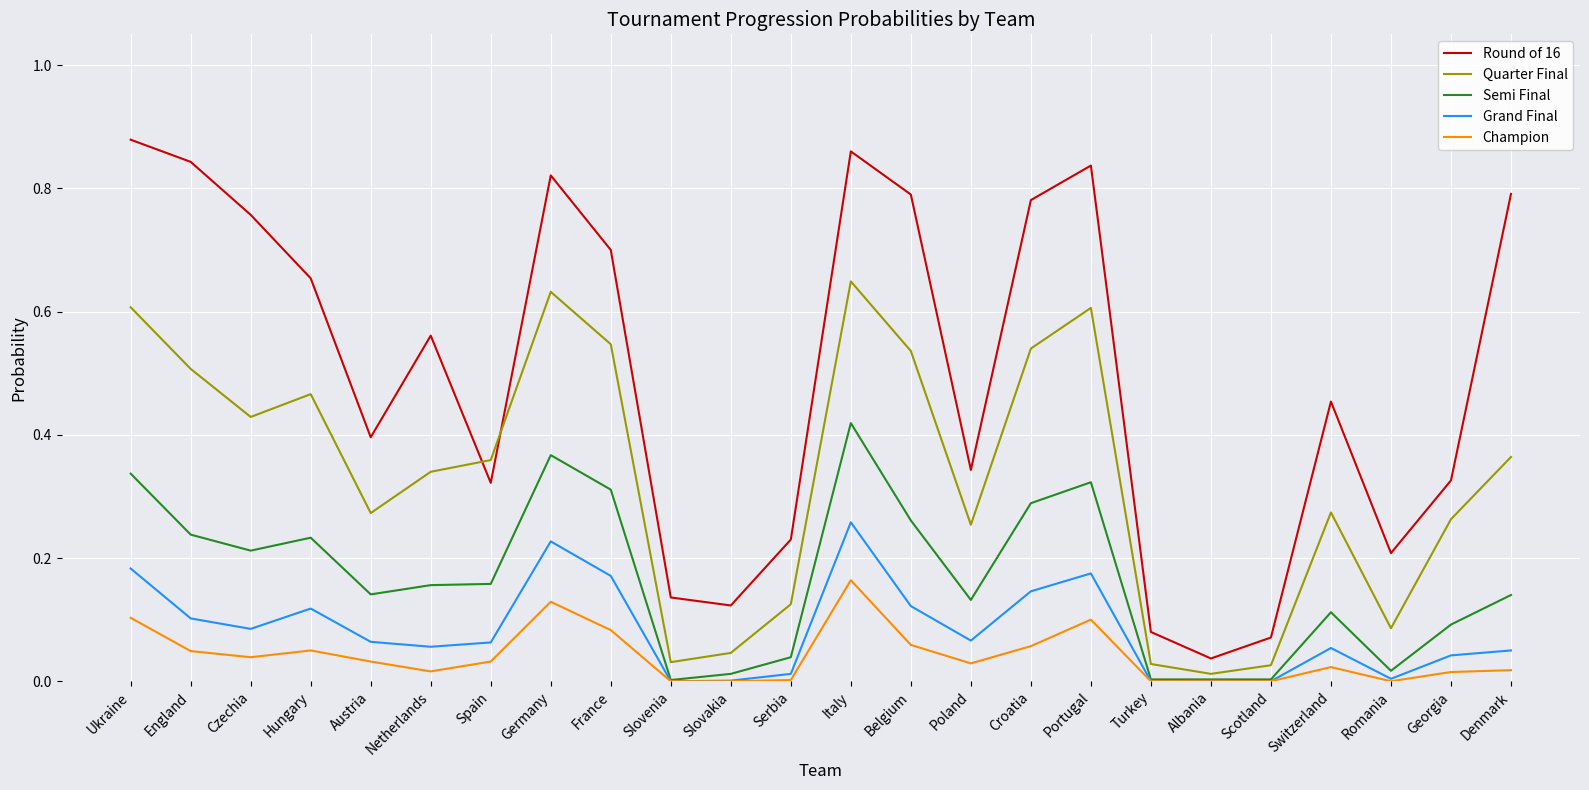

At which category is the sum across all series the highest?

Italy